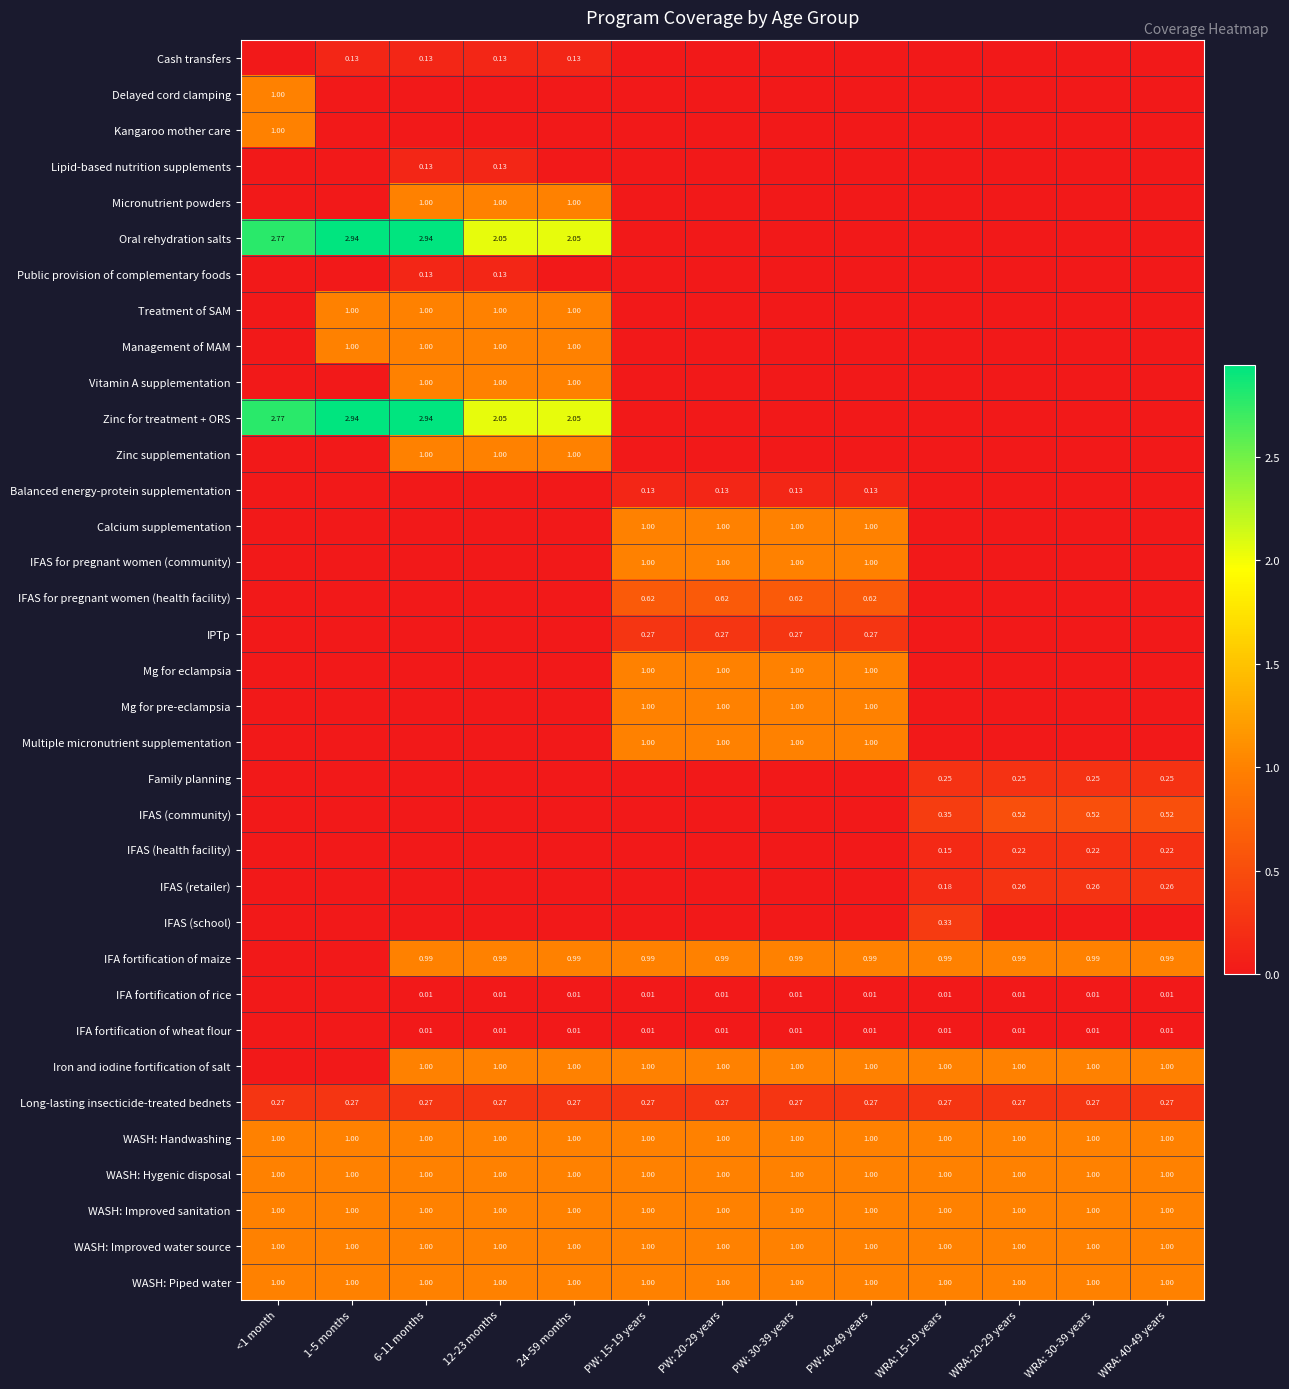

The Zinc for treatment + ORS series shows 1.7 at PW: 20-29 years. True or false?

False